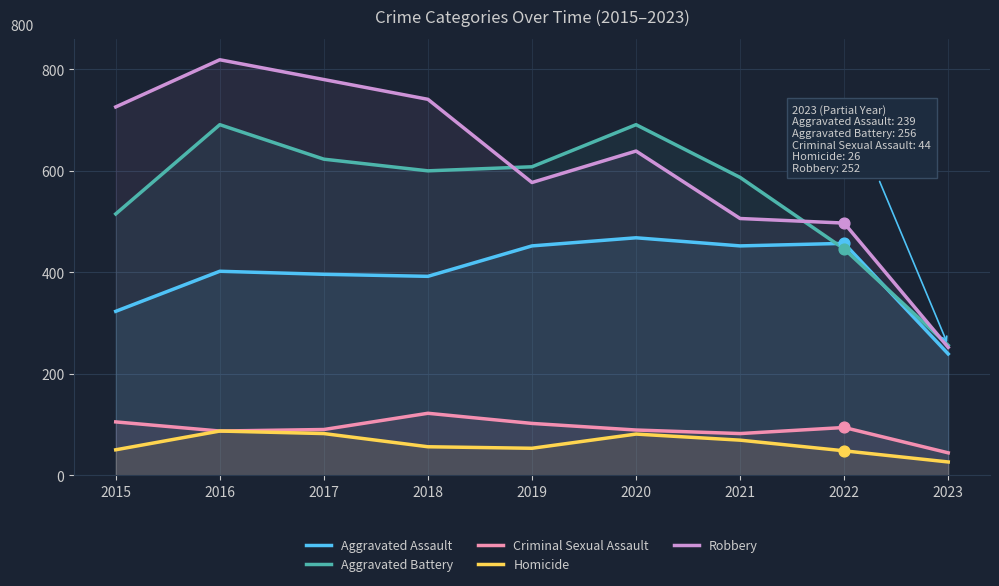

What are all the series names shown in the legend?

Aggravated Assault, Aggravated Battery, Criminal Sexual Assault, Homicide, Robbery